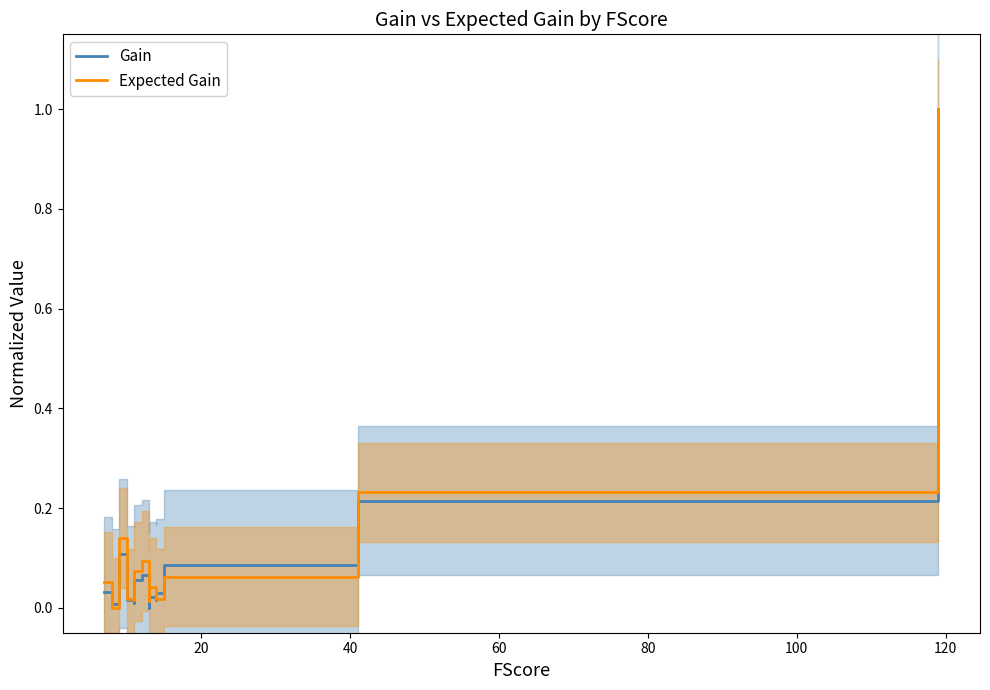

Is this an area chart (filled region under the line)?

No